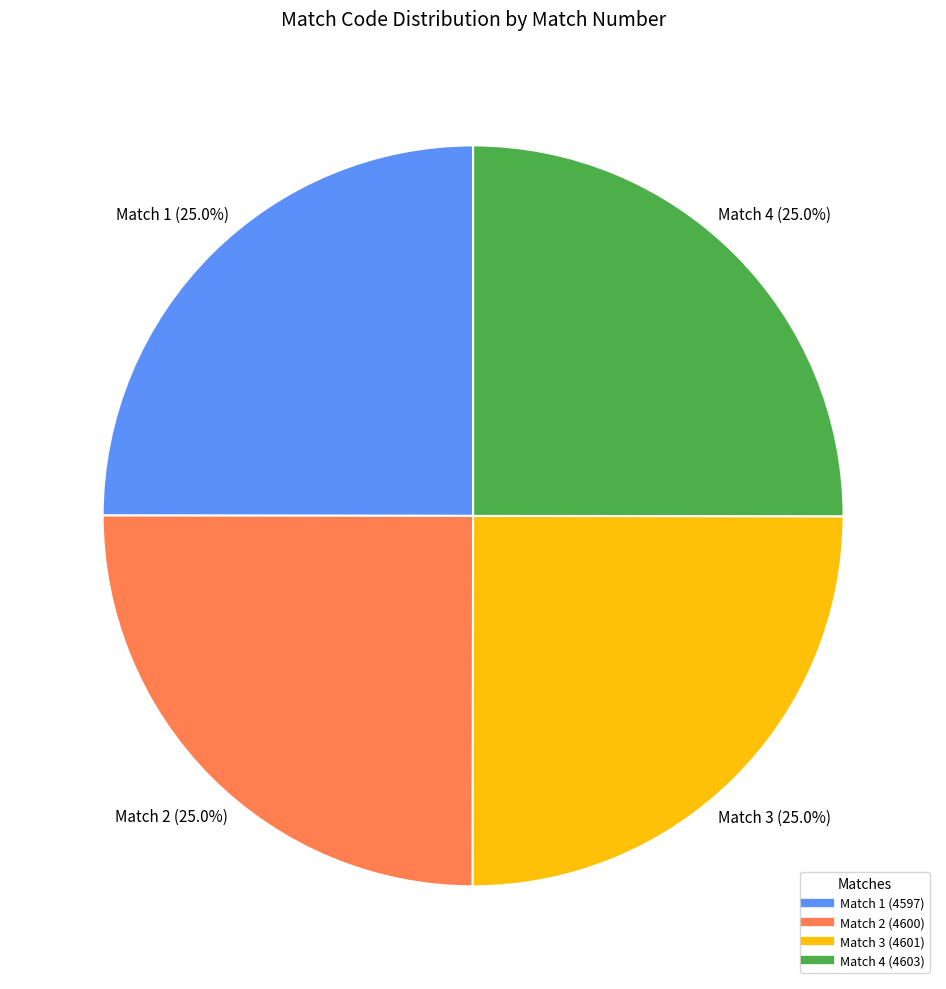

What is the ratio of the value at Match 1 to the value at Match 3?

1.0